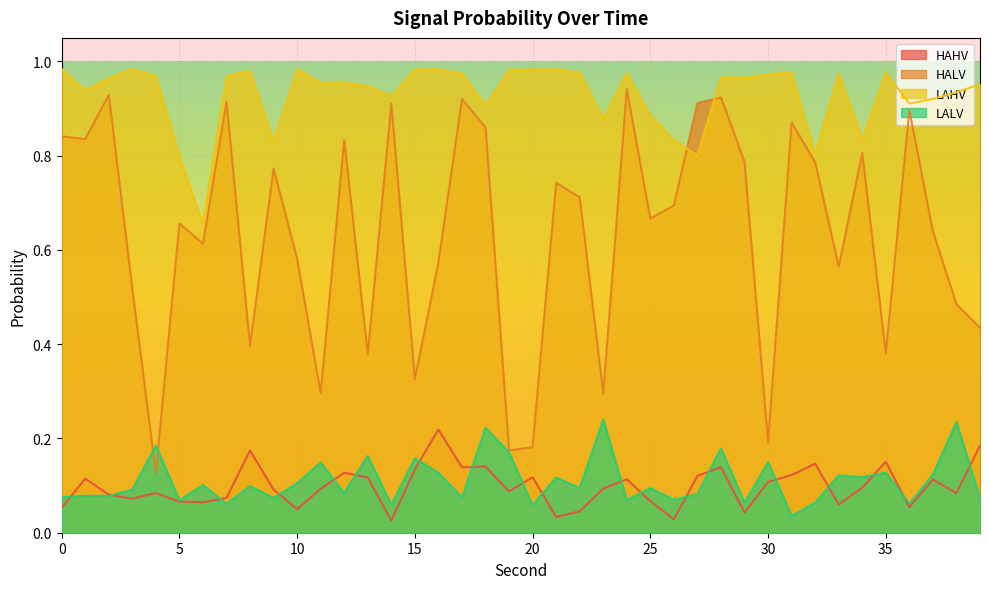

In LALV, how many points are lower than both neighbors (excluding endpoints)?

15